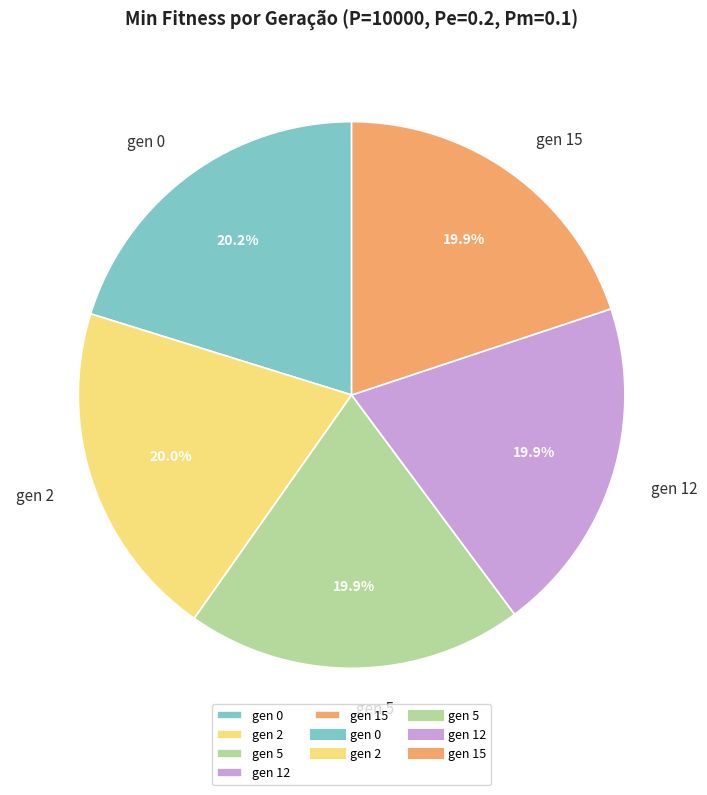

What is the ratio of the value at gen 0 to the value at gen 5?

1.0